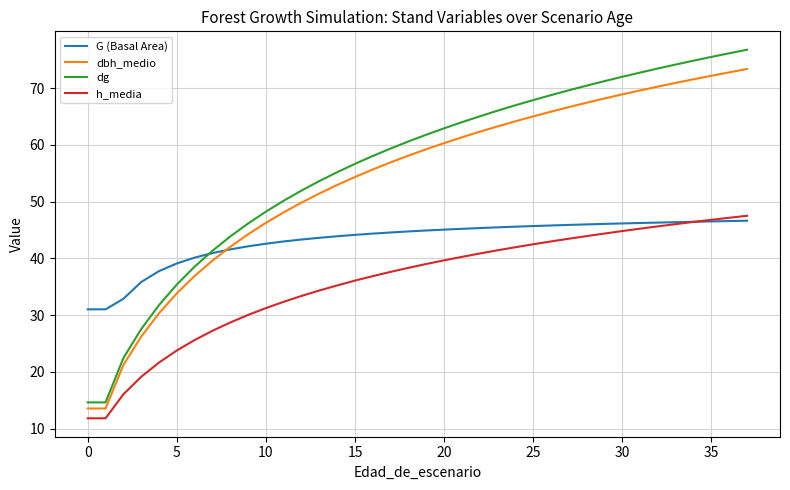

What is the lowest value of the dg series?

14.6